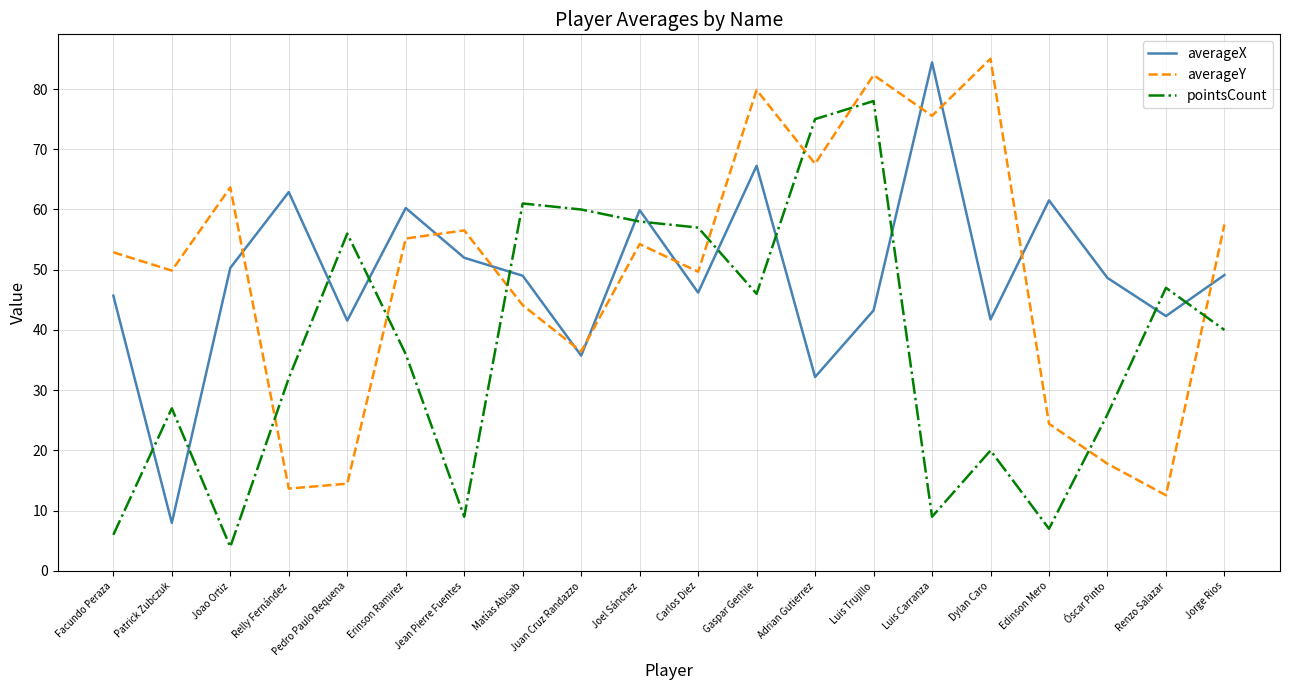

Is this an area chart (filled region under the line)?

No